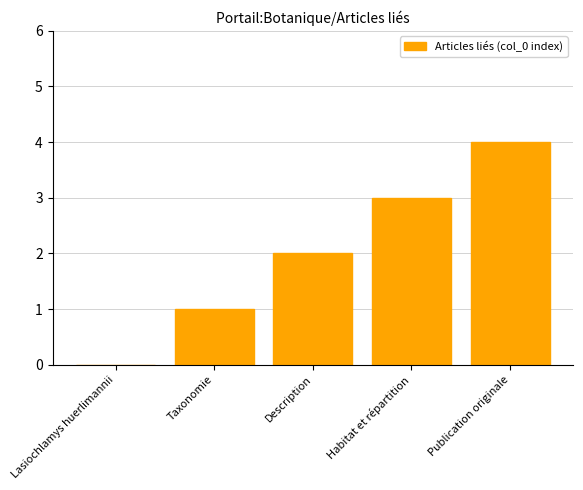

What is the sum of the values at Habitat et répartition and Description?

5